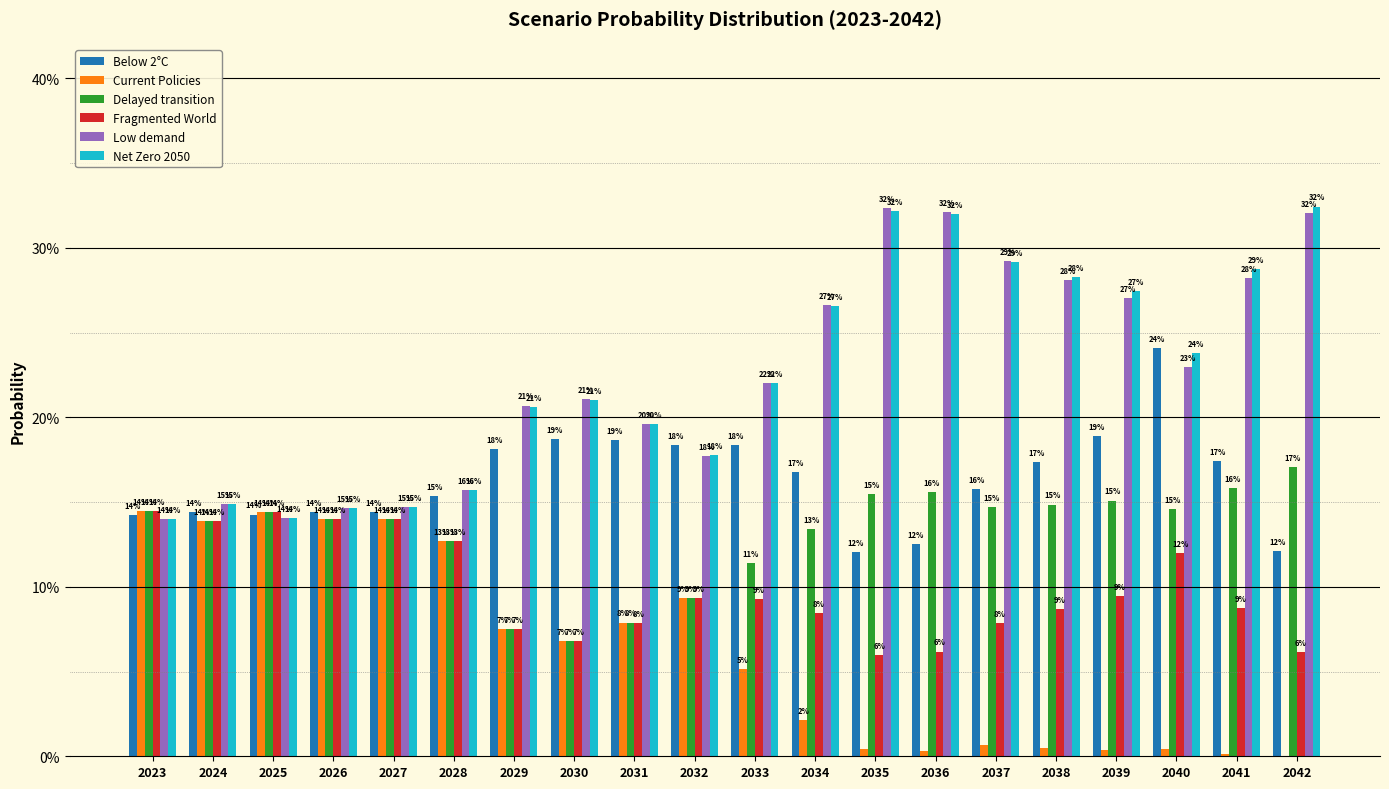

What is the difference between the Net Zero 2050 values at 2033 and 2026?

0.1